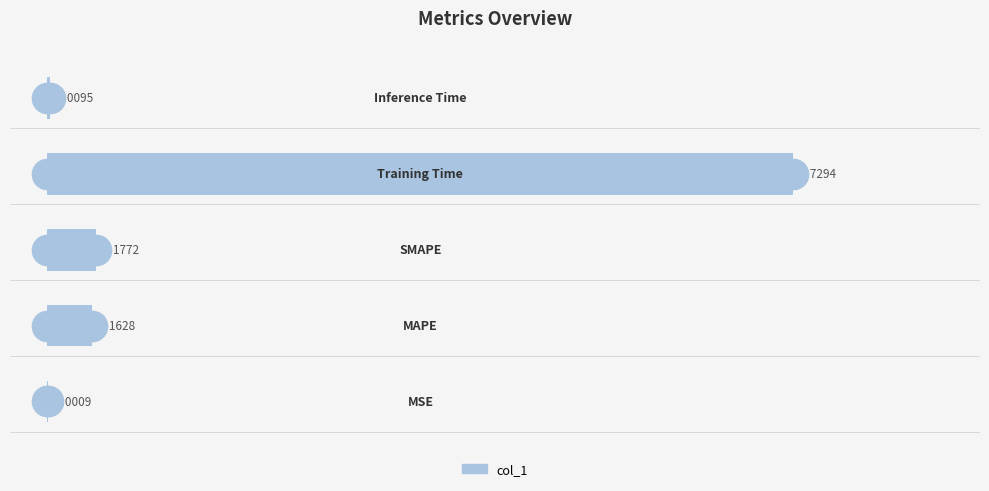

What is the maximum value shown in the chart?

2.7